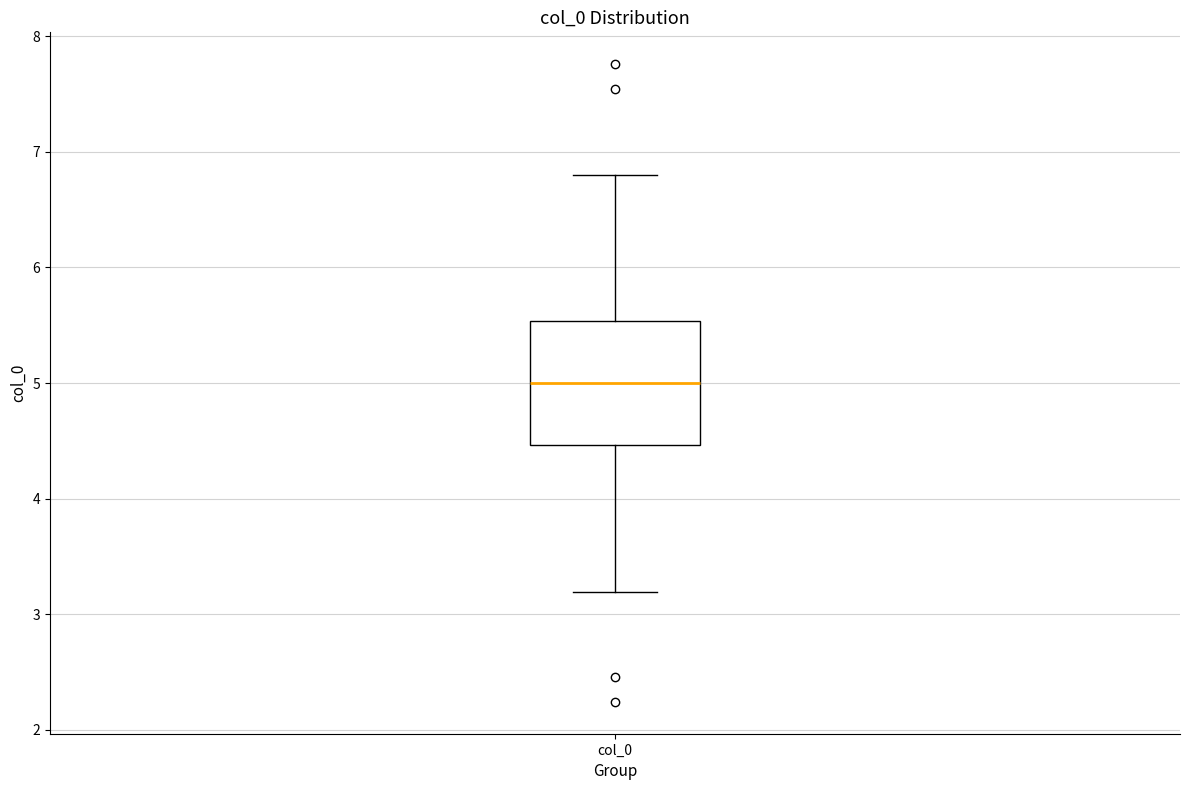

Read this box plot against the y-axis: the position of the median line, the range covered by the box, and the ends of both whiskers. The values are not printed on the chart, so give them approximately, as read against the axis.

median 5.0, box 4.5 to 5.5, whiskers 3.2 to 6.8